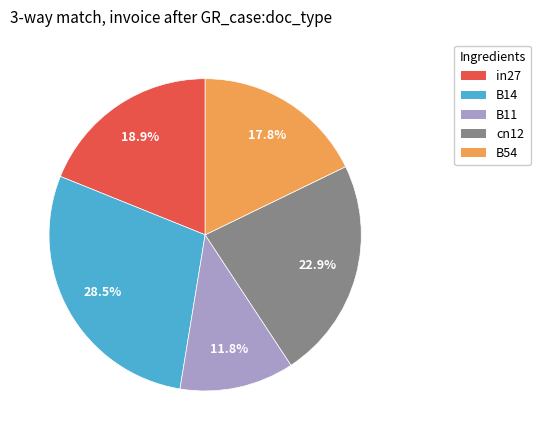

To the nearest percent, what percentage of the pie is in27?

19%